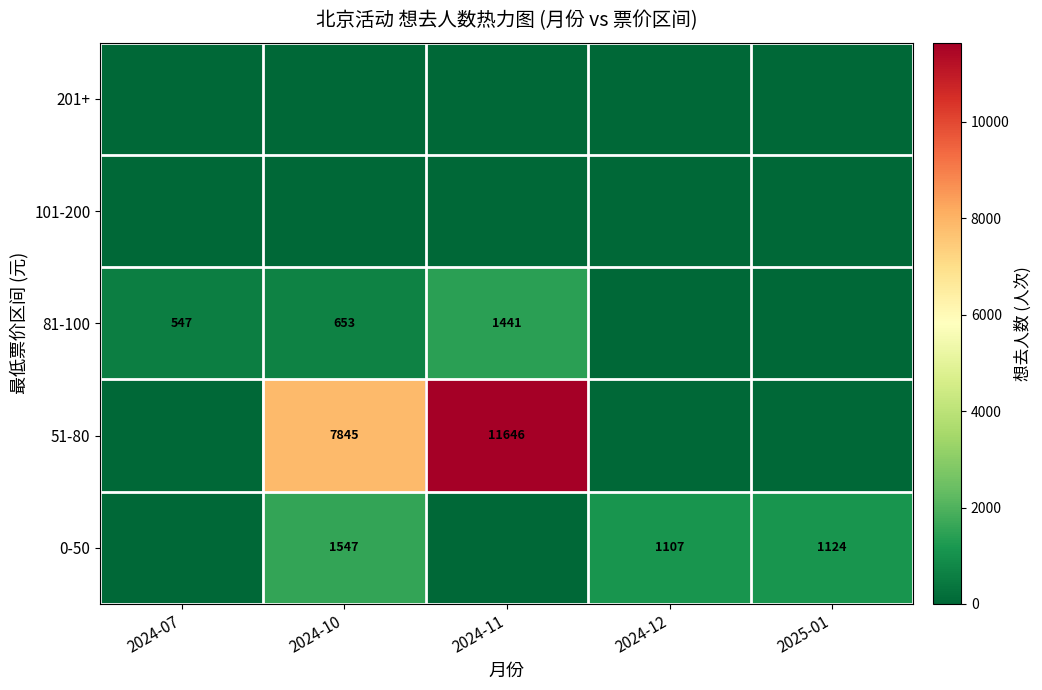

True or false: 0-50 has a value of 1553 at 2025-01.

False